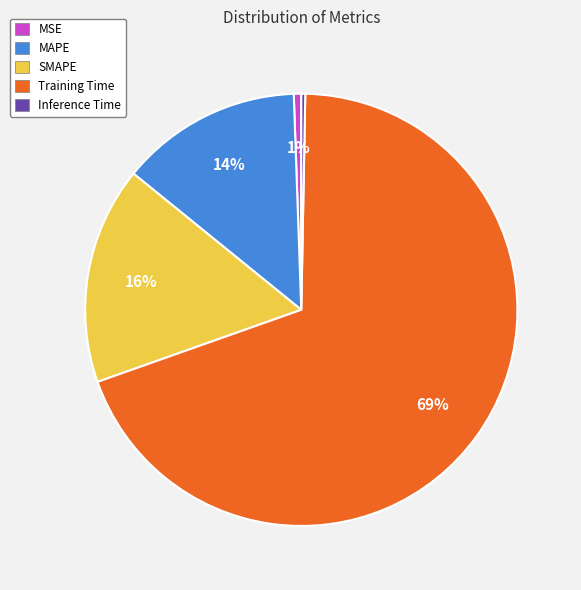

Do Inference Time and Training Time together represent more than half of the pie?

Yes